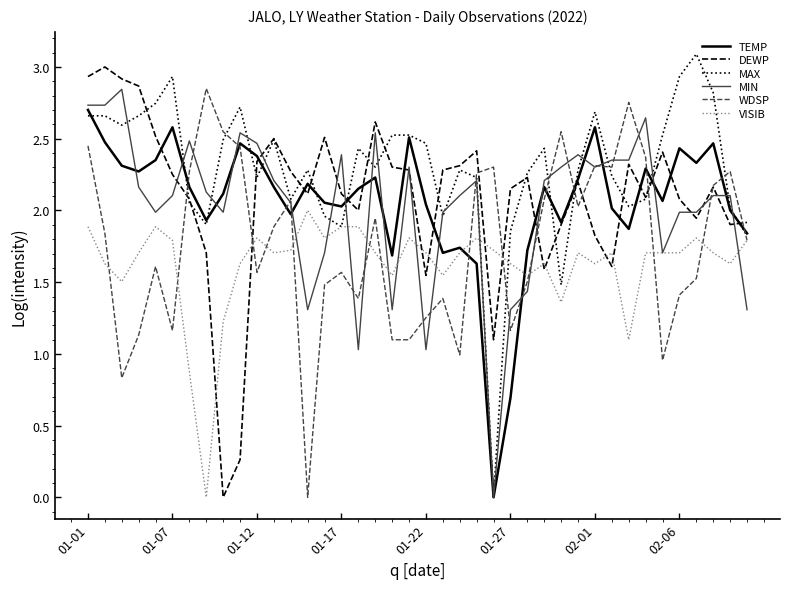

Which series has the largest total across all categories?

MAX